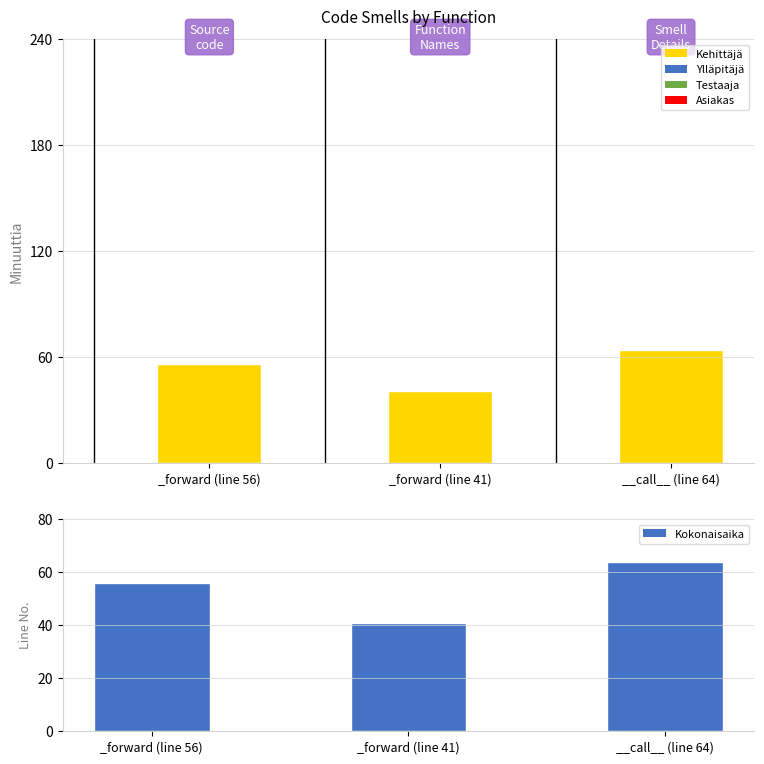

What is the sum of all Kokonaisaika values?

161